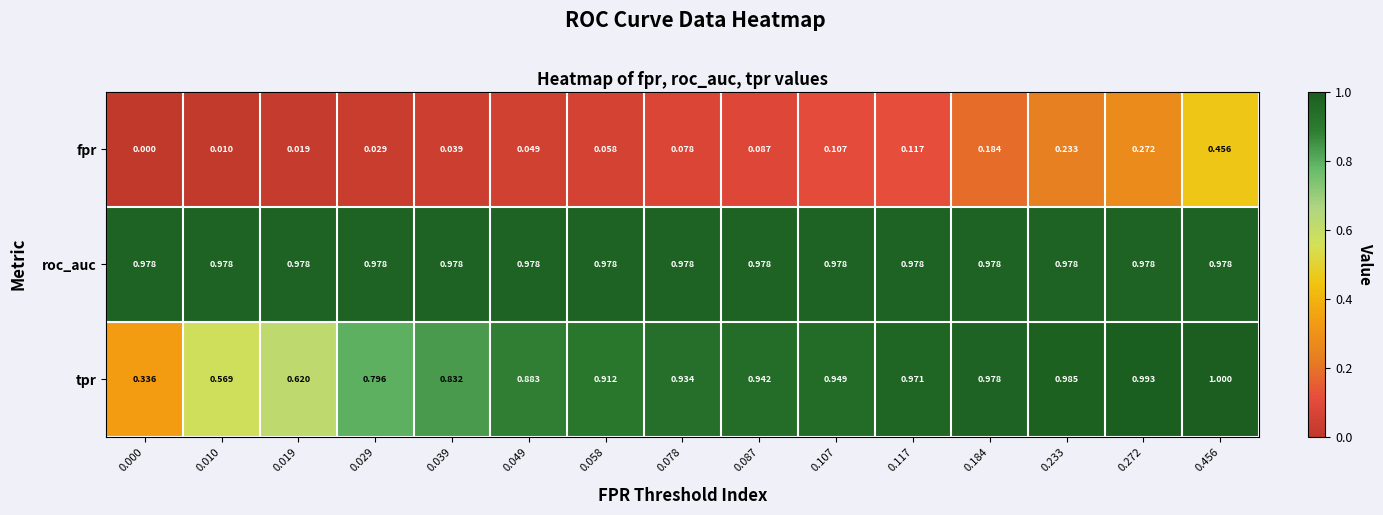

Rank the series at 0.272 from highest to lowest value.

tpr, roc_auc, fpr